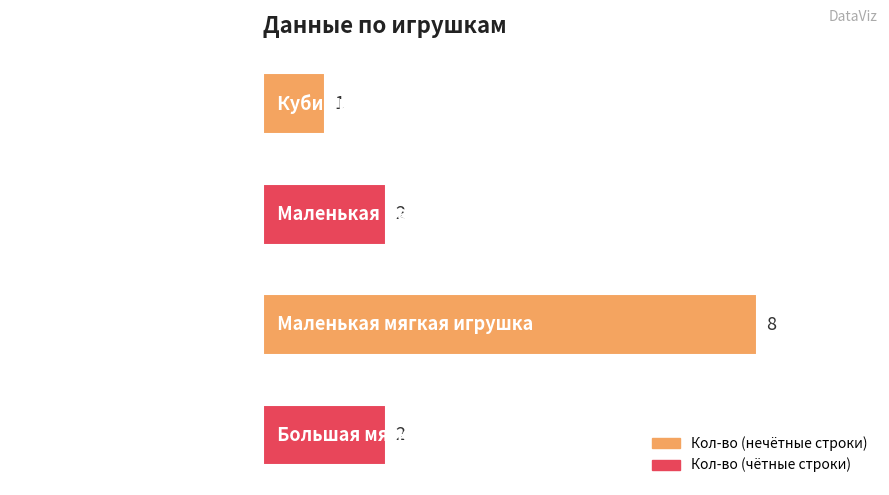

Does the chart contain any negative values?

No